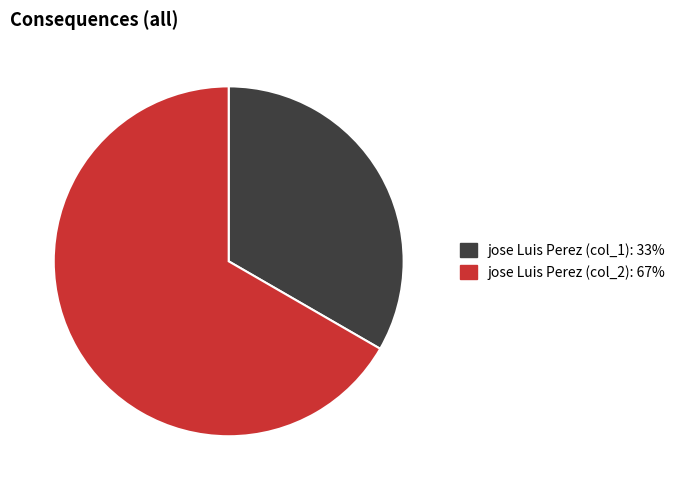

Which slice is the smallest?

jose Luis Perez (col_1): 33%